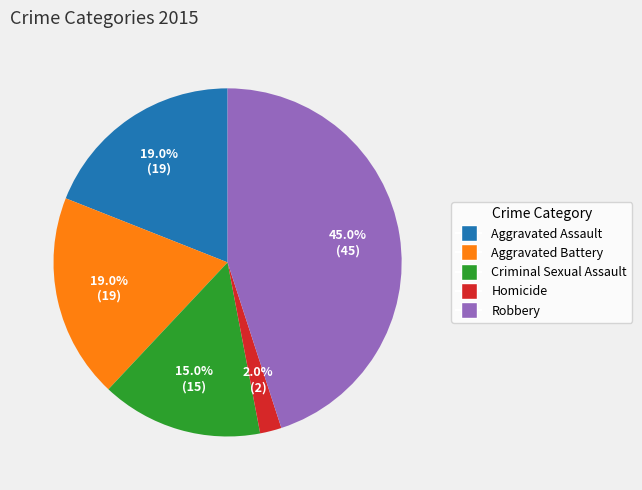

How much of the chart is everything except Robbery?

55.0%